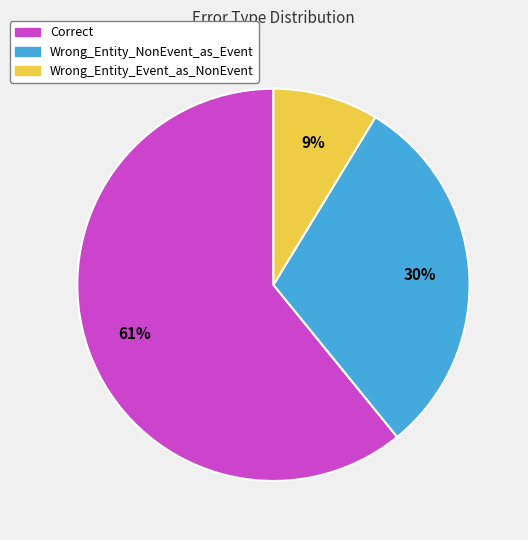

How many slices are in this pie chart?

3